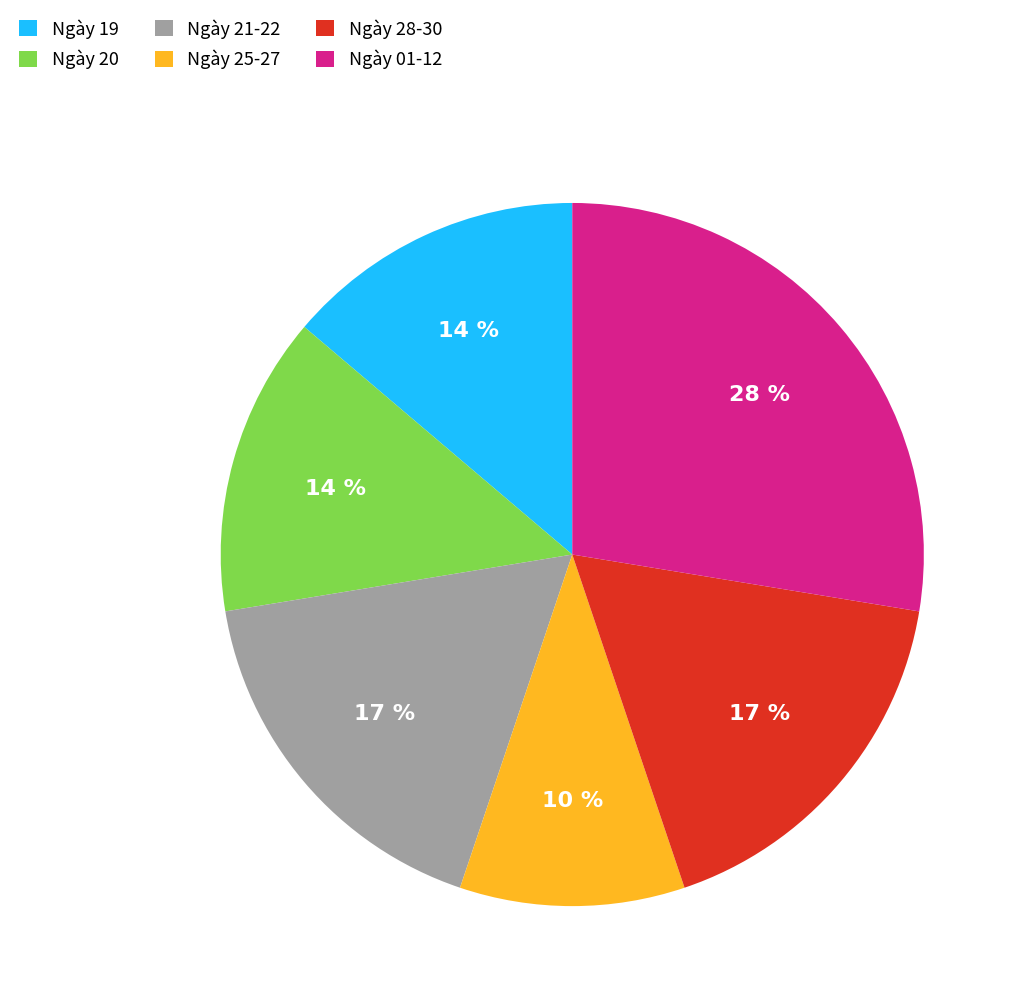

Is there any slice that represents more than half of the pie?

No